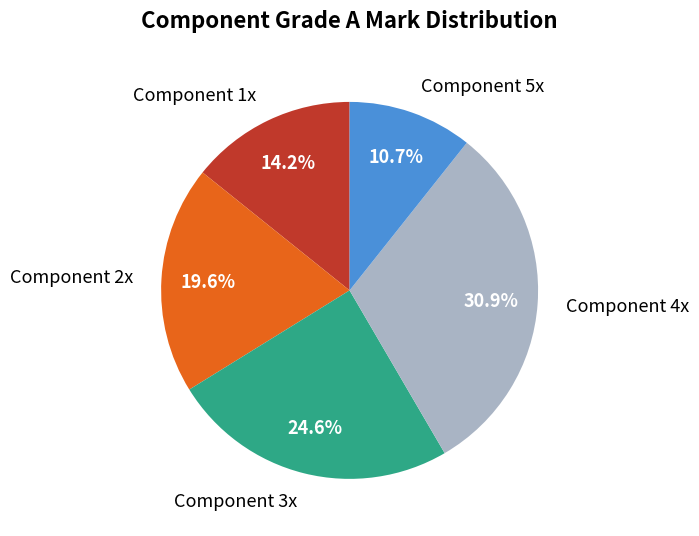

To the nearest percent, what is the average slice percentage?

20%